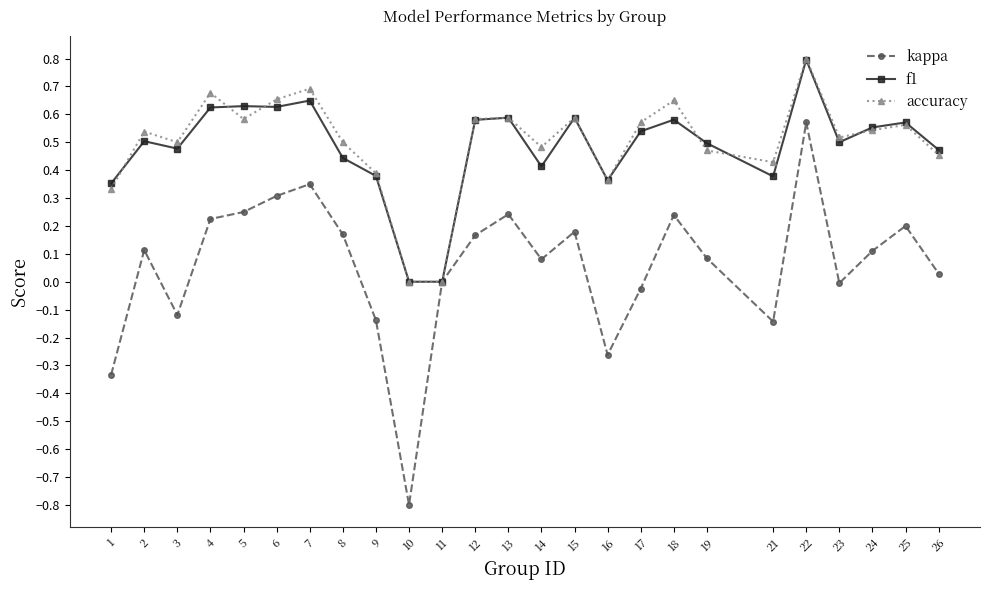

True or false: f1 has a value of 0.3 at 6.

False